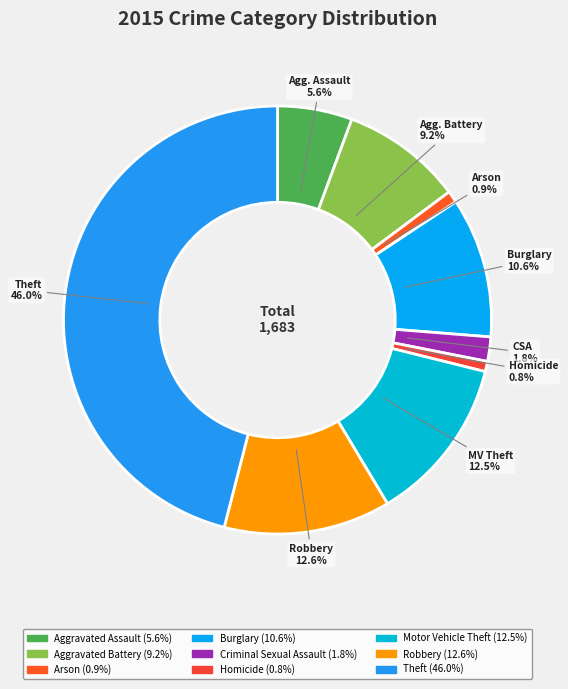

What percentage is the Arson slice, to the nearest percent?

1%